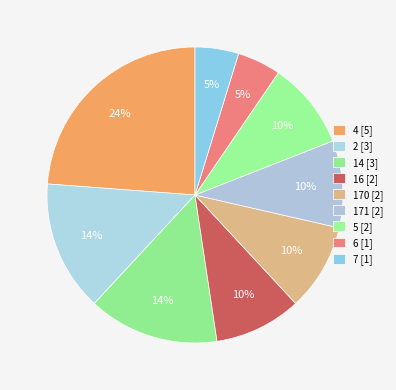

How many slices are in this pie chart?

9